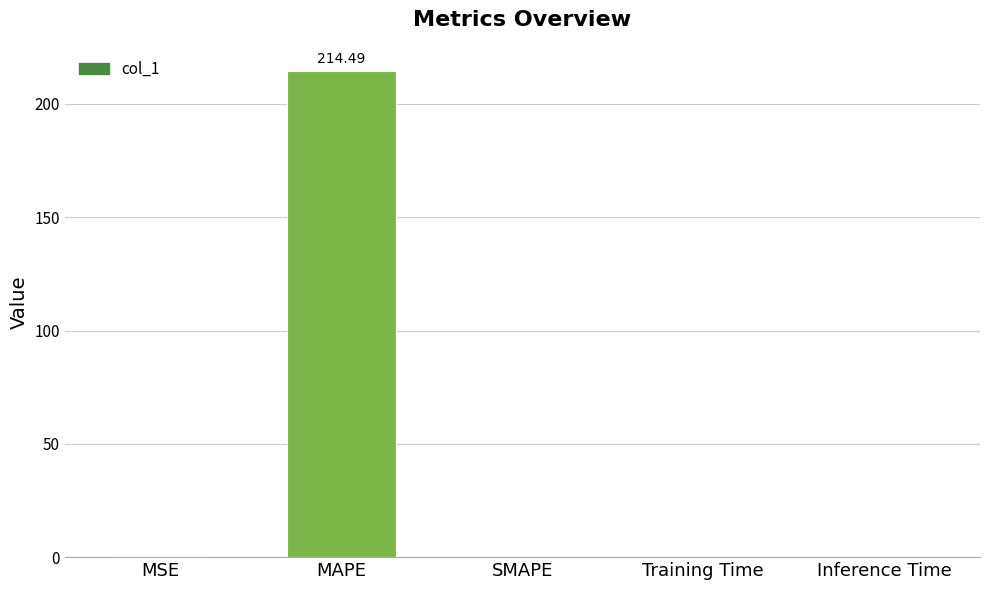

What is the sum of the values at Inference Time and MAPE?

214.5